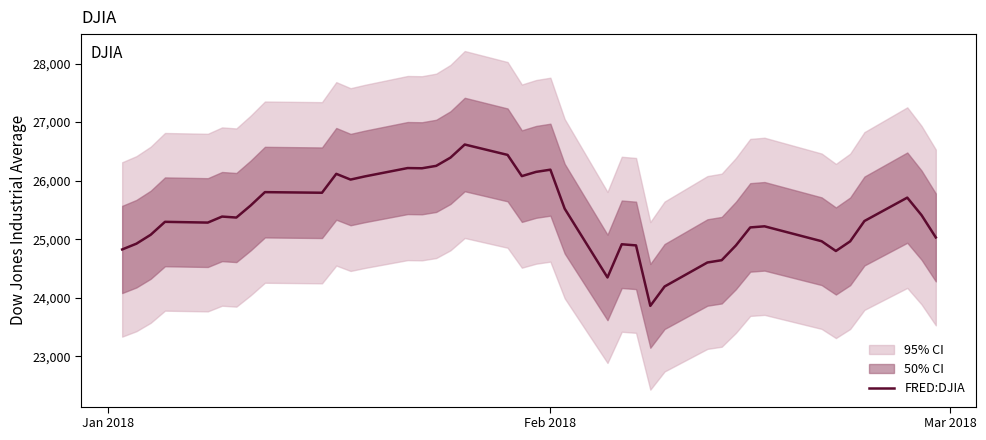

What is the maximum value for FRED:DJIA?

26616.7